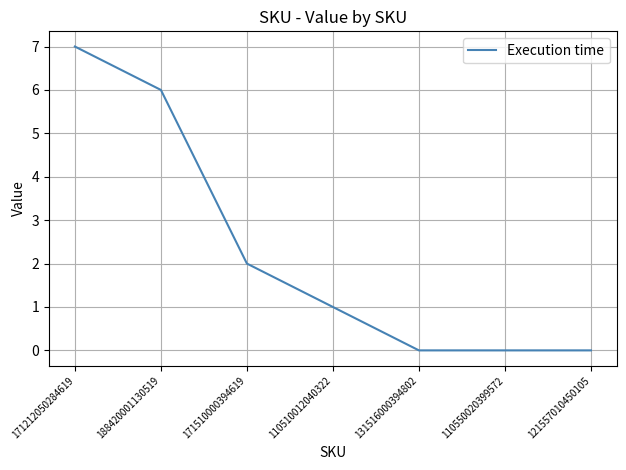

Which label corresponds to the largest value in the chart?

171212050284619